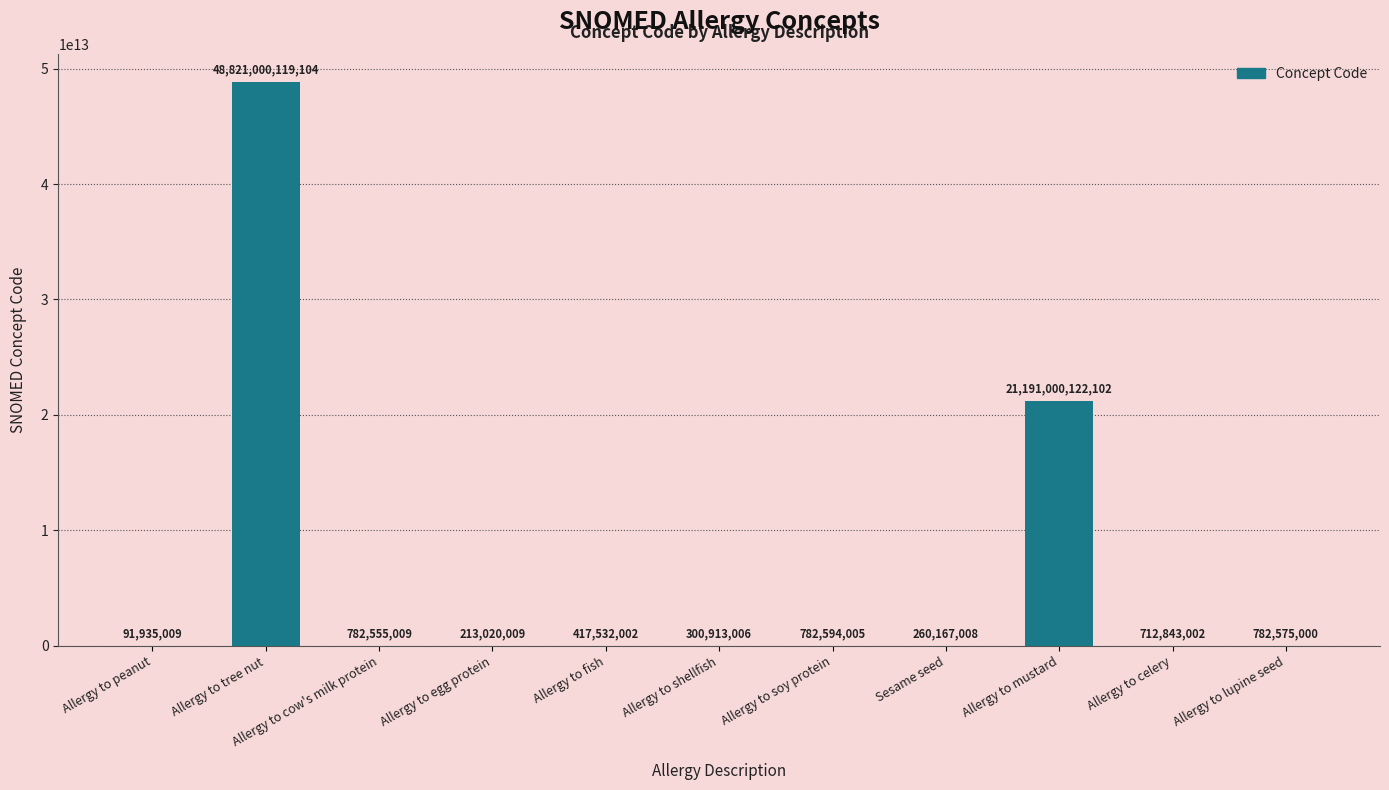

What is the change in value from Allergy to fish to Allergy to shellfish?

-116618996